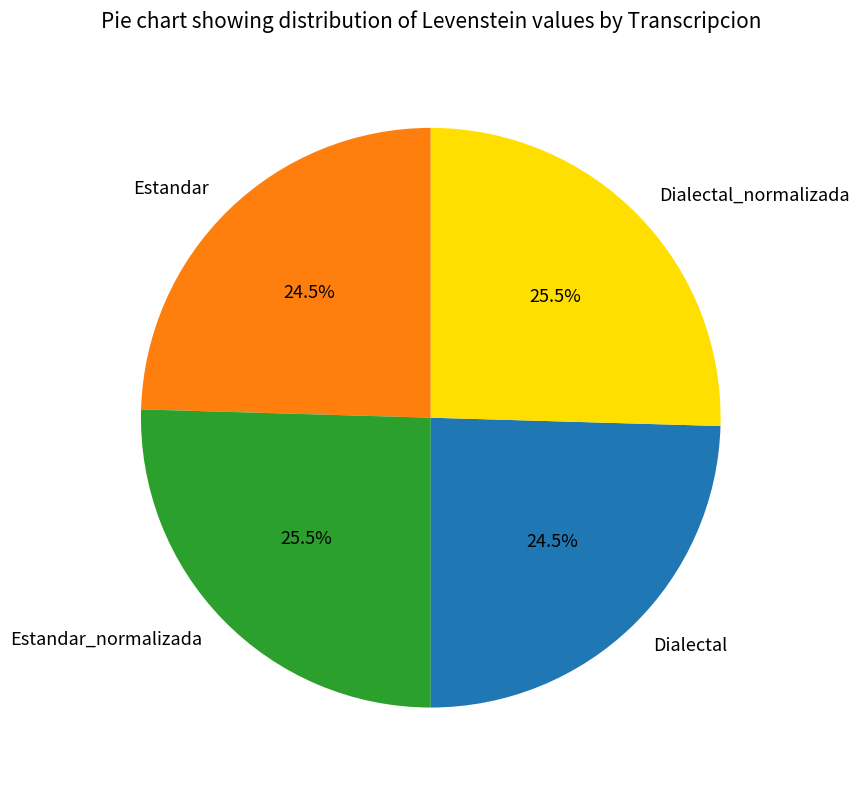

What is the total percentage of Dialectal_normalizada and Dialectal?

50.0%